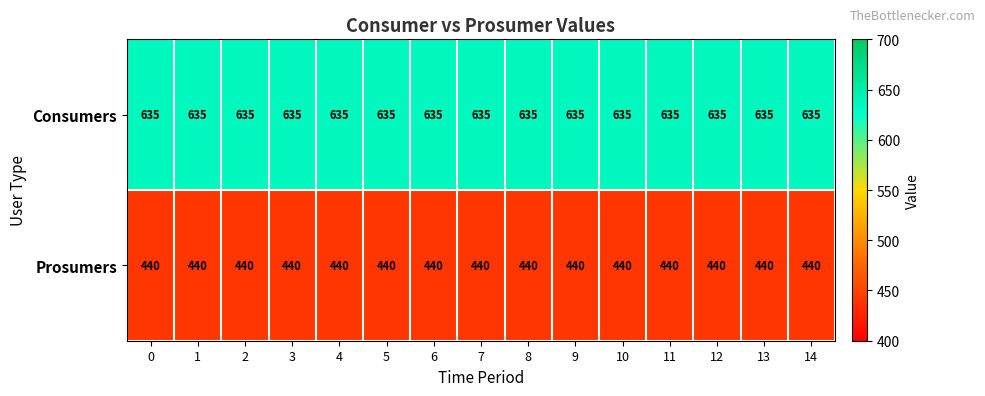

How many distinct data groups are displayed?

2